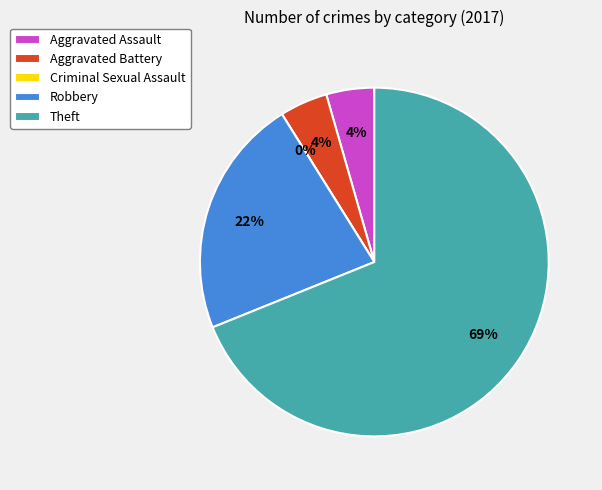

To the nearest percent, what portion does Aggravated Battery represent?

4%